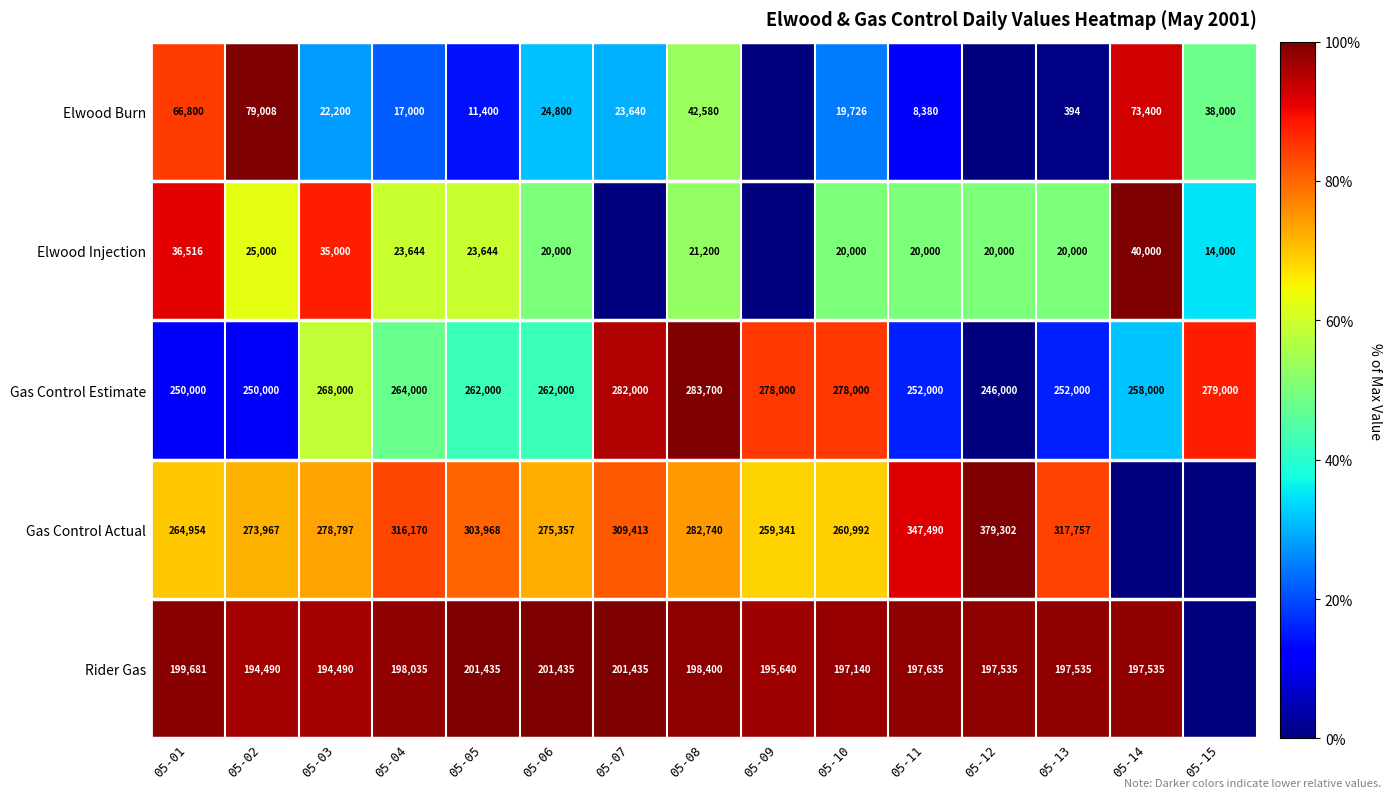

Which has a higher value, 05-07 or 05-08?

05-08